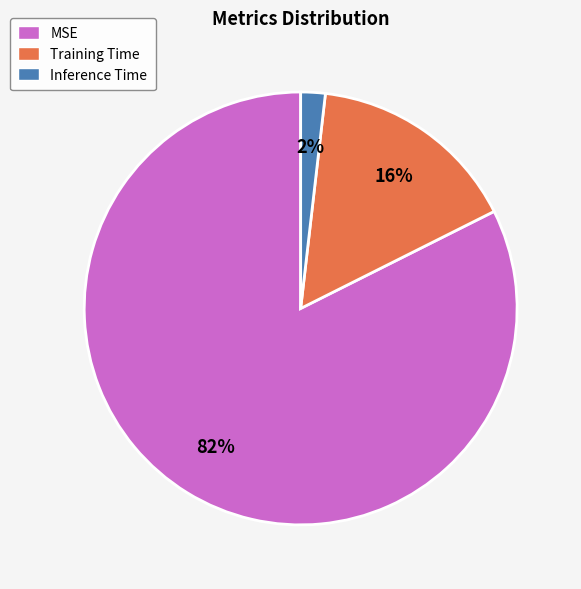

To the nearest percent, what is the combined percentage of MSE and Training Time?

98%